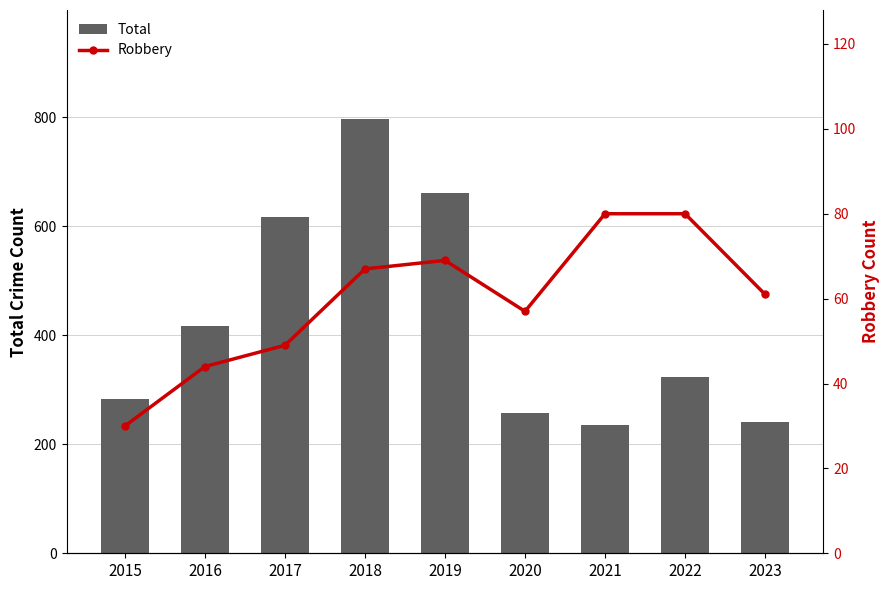

Between 2020 and 2018, which is larger?

2018